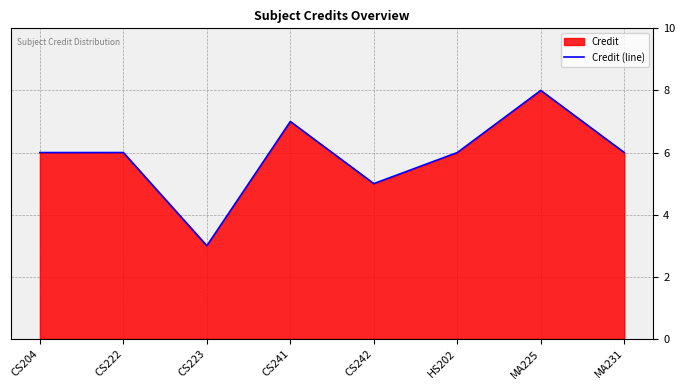

Which category has the lowest value across all series?

CS223